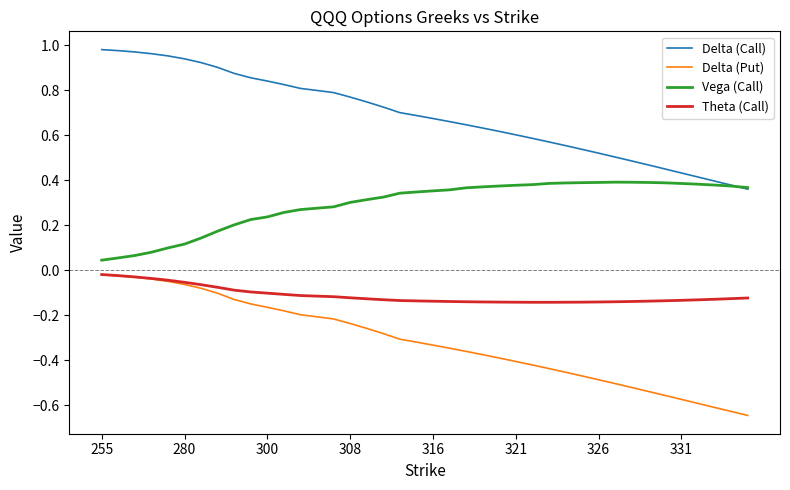

Which series has the largest total across all categories?

Delta (Call)